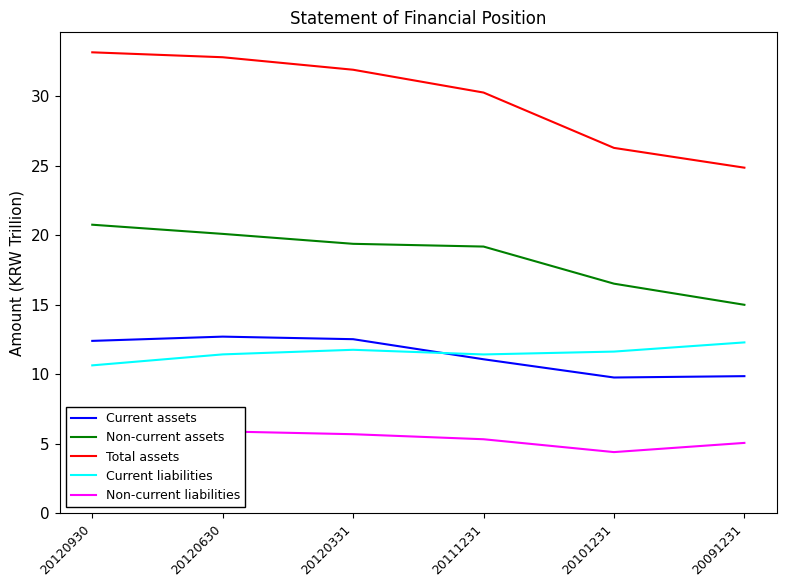

What value does the Current assets series have at 20120630?

12.7